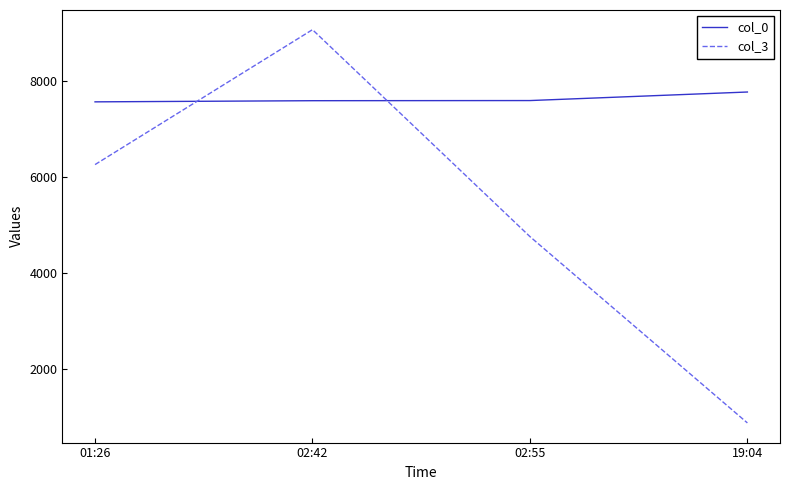

True or false: col_3 has a value of 9065 at 02:42.

True